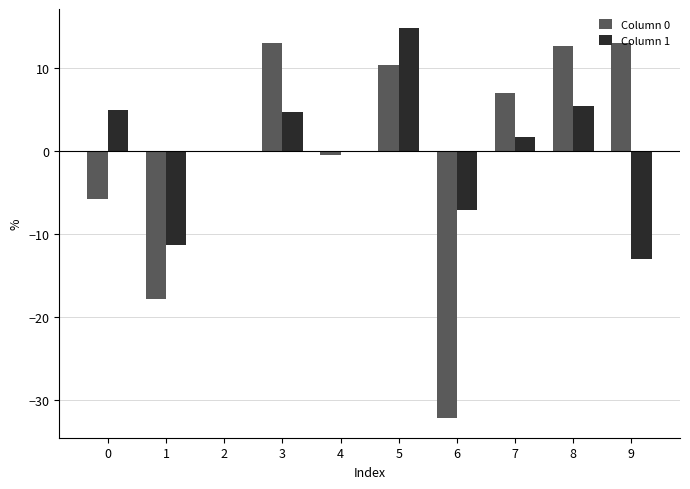

What is the highest value of the Column 1 series?

14.8